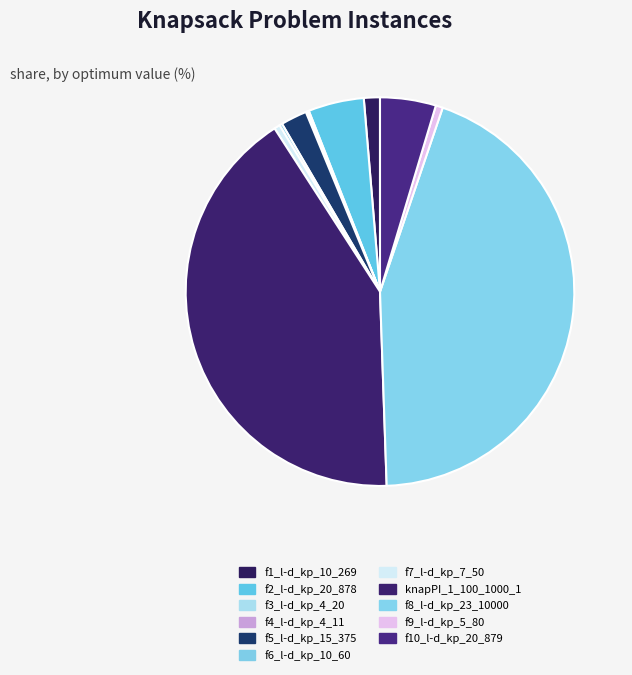

Which slice is the largest?

f8_l-d_kp_23_10000